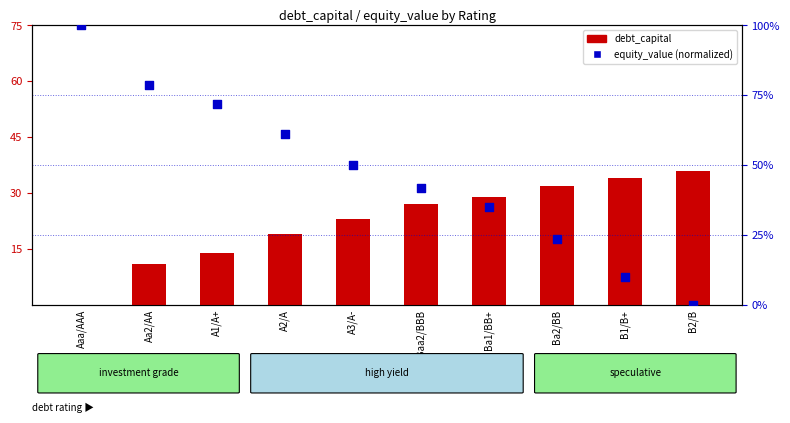

Which series contains the lowest Y value?

debt_capital (%)